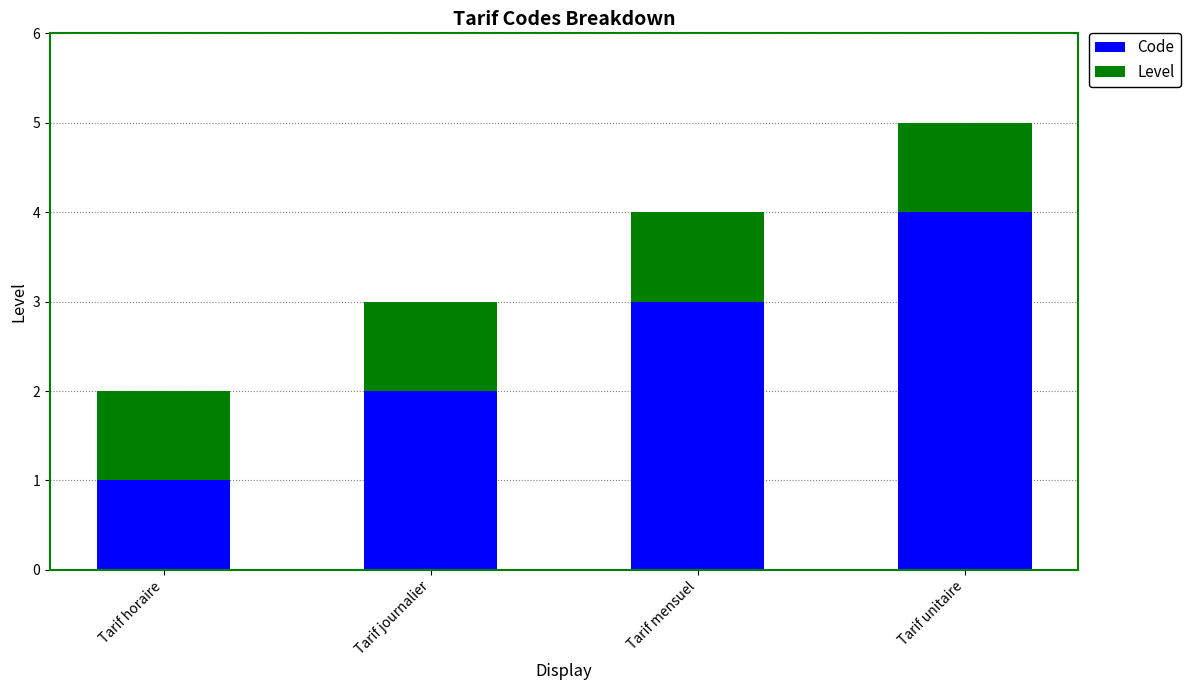

What is the sum of all Code values?

10